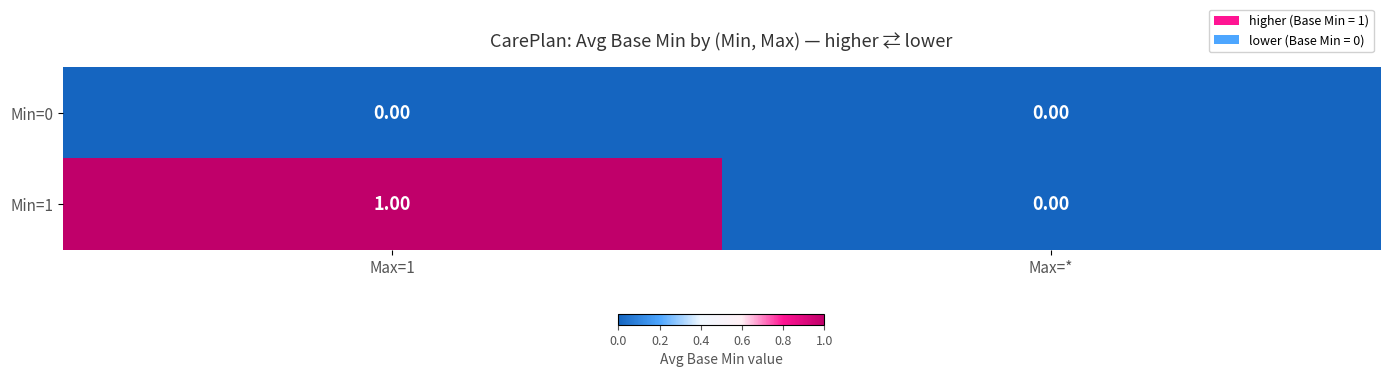

List the series in order of their peak value, lowest first.

Min=0, Min=1